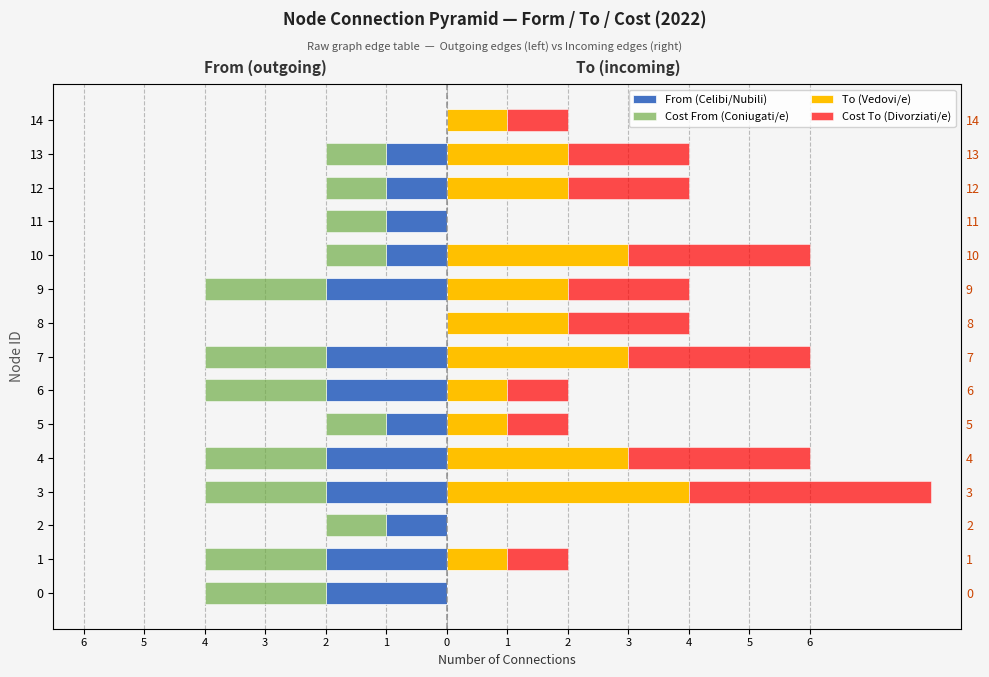

How many values in the From (Celibi/Nubili) series exceed -1?

2